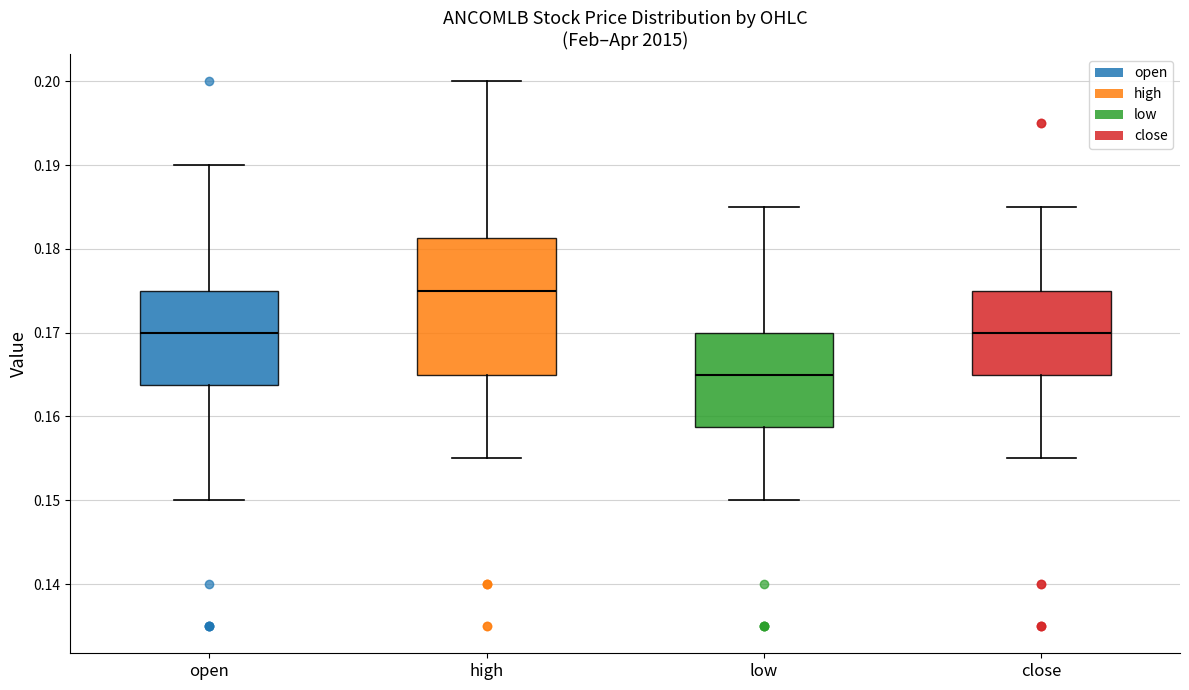

Which box is the tallest, from its lower edge to its upper edge?

high